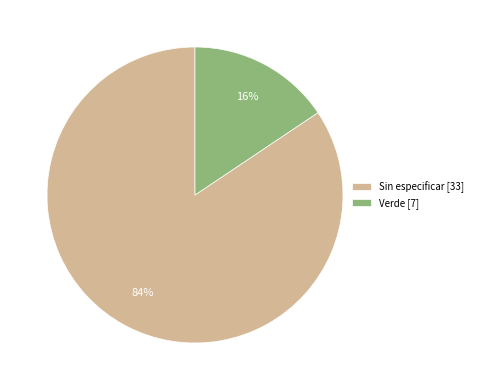

The Verde [7] slice represents 16% of the pie. True or false?

True